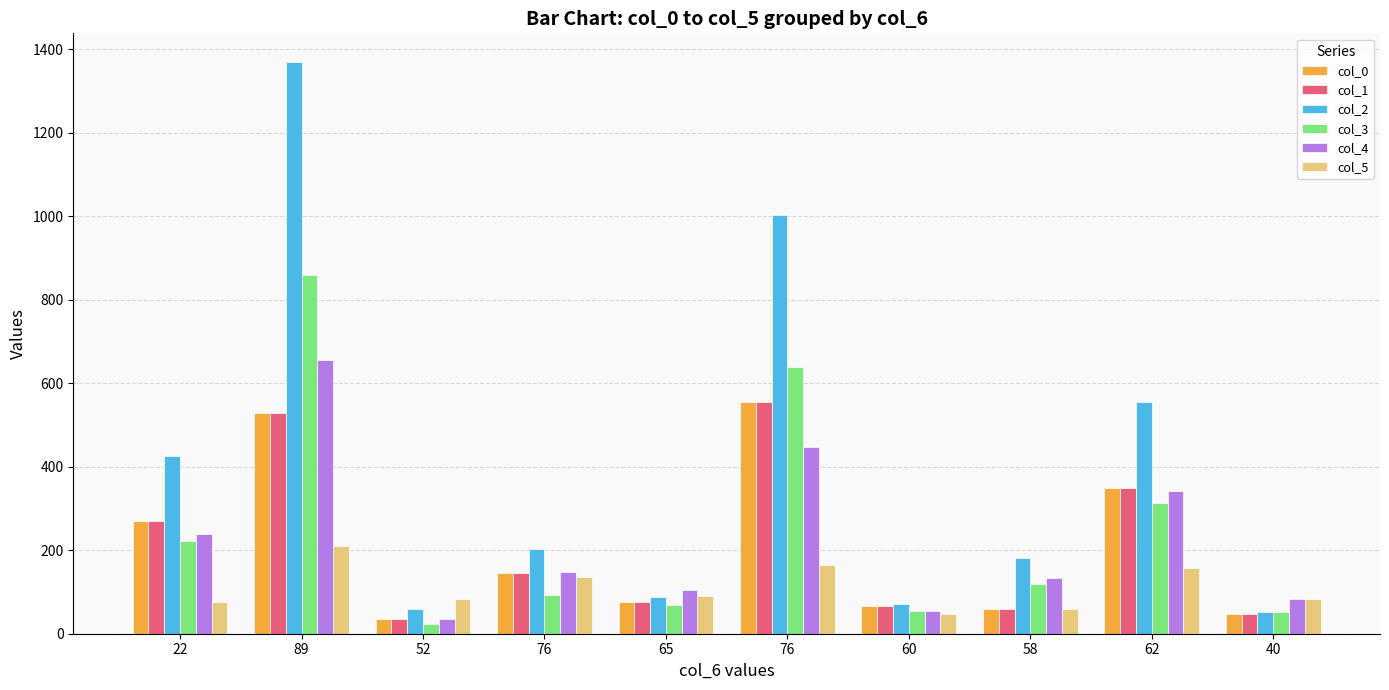

Which series has the largest range (max minus min)?

col_2